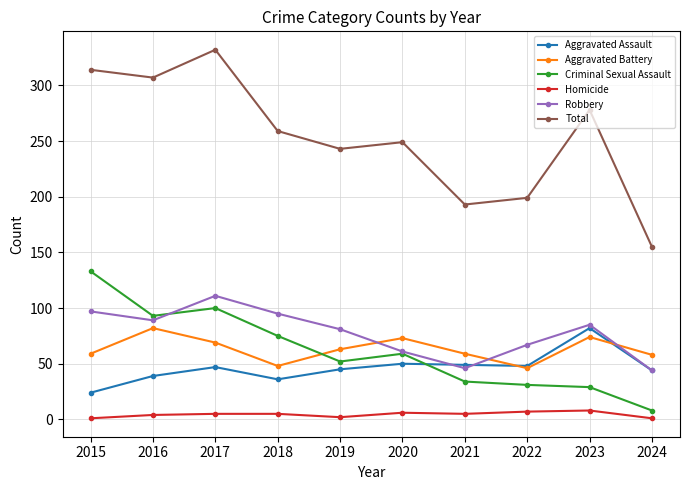

Which series has the largest range (max minus min)?

Total